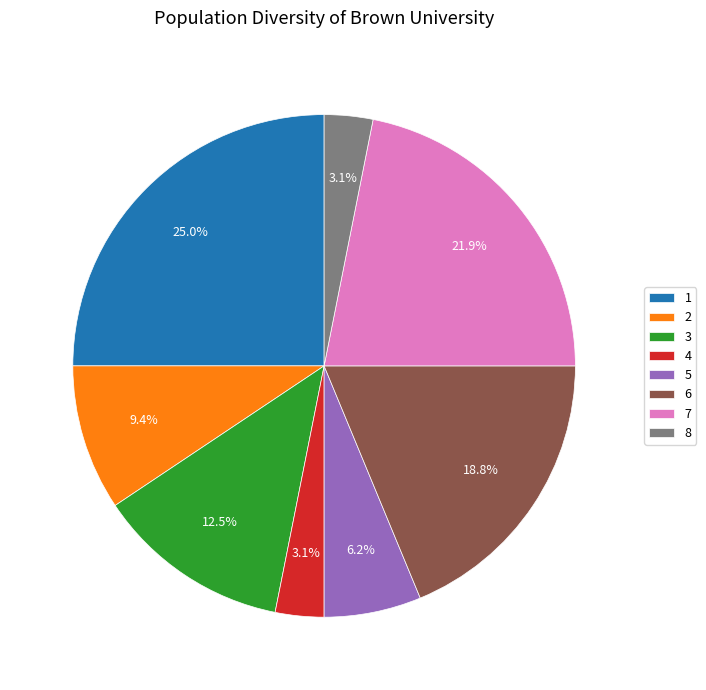

Does 4 represent more than half of the total?

No